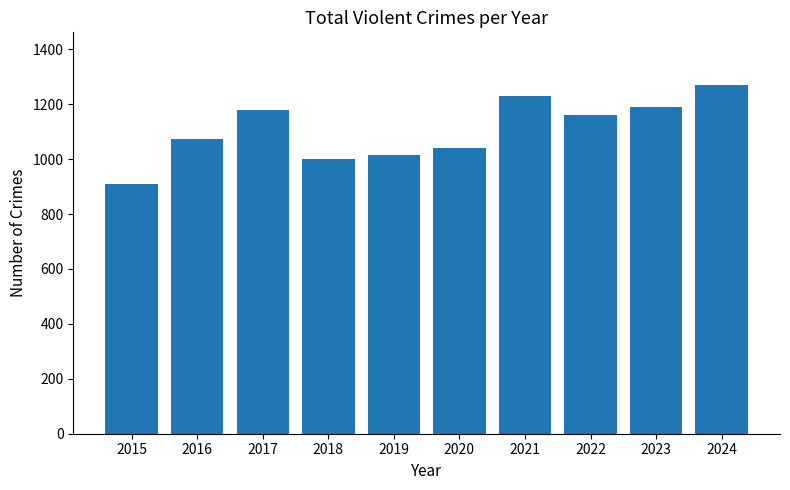

At which label is the value closest to 1089?

2016